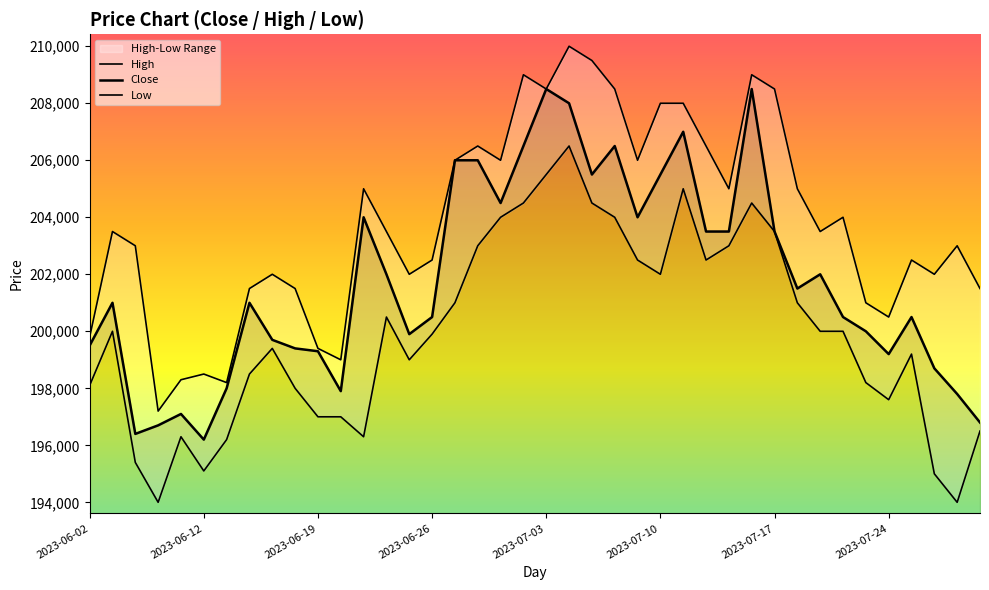

What is the smallest value displayed?

194000